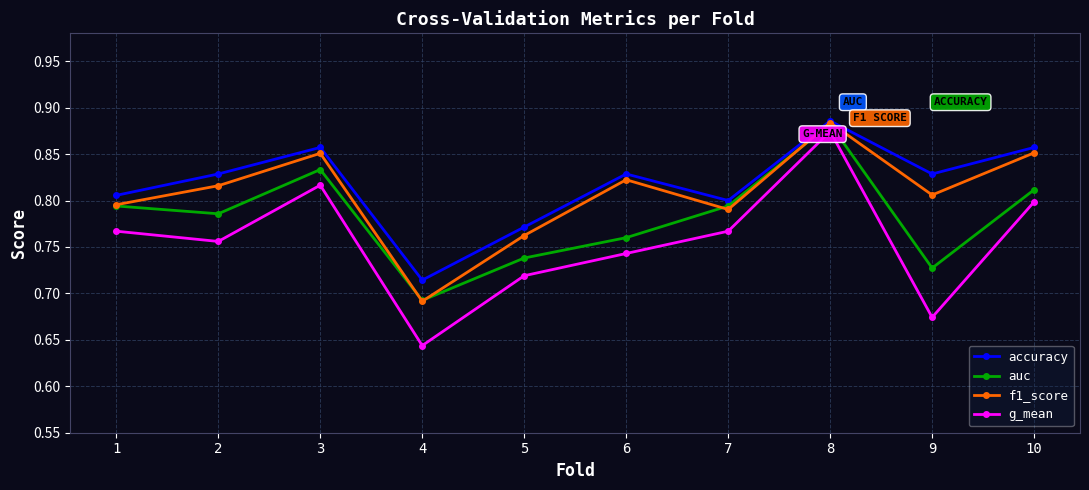

What is the spread (max minus min) of values at 9?

0.2